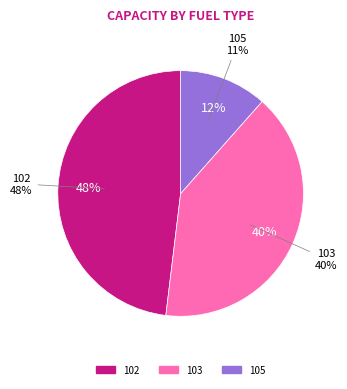

How much of the chart is everything except 103?

59.6%